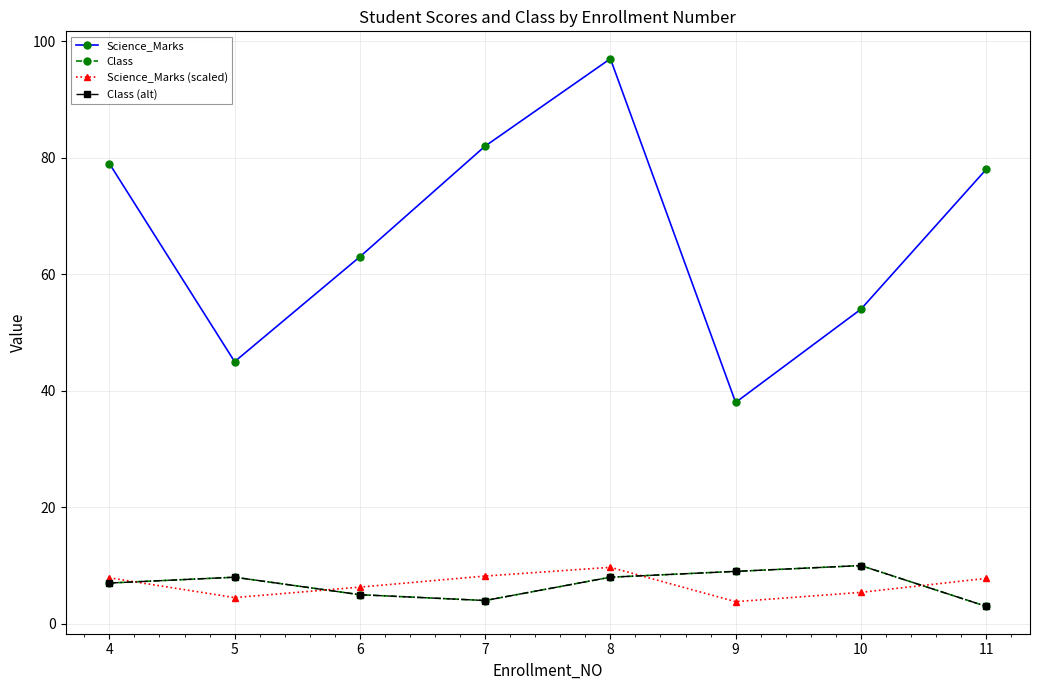

At which label does Class reach its peak?

10